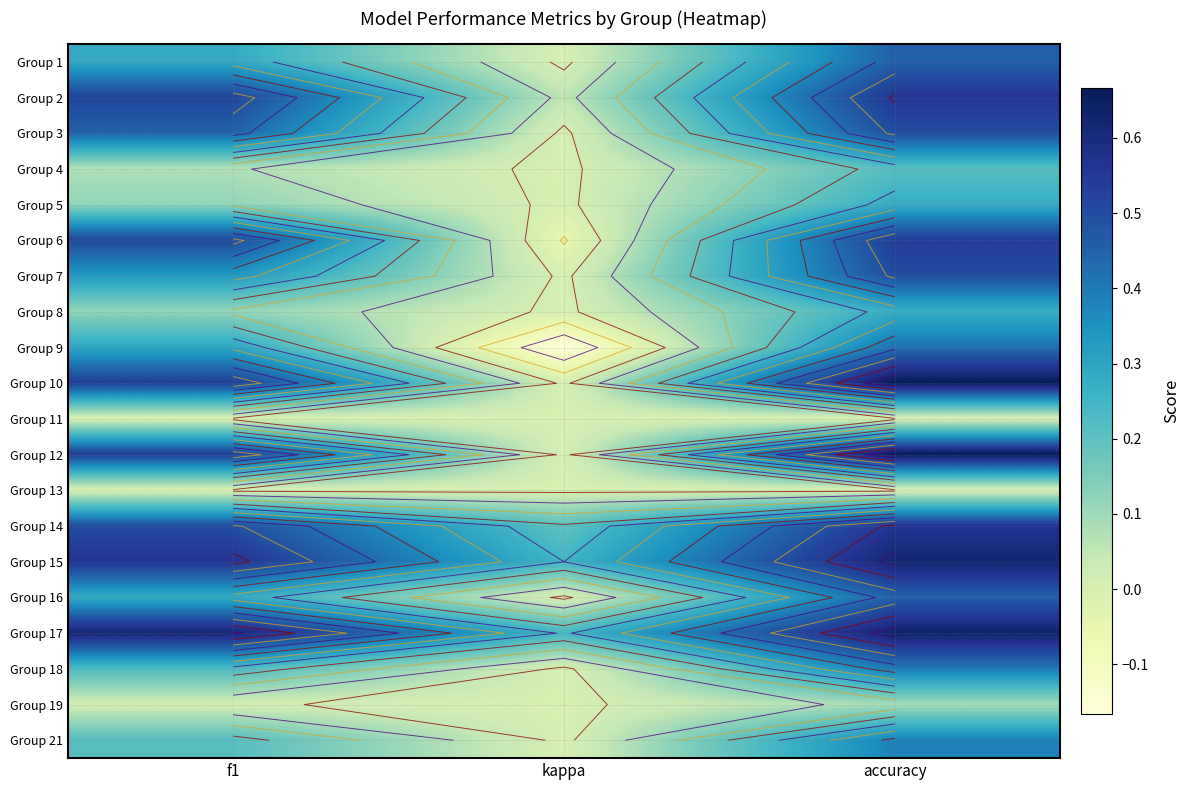

True or false: Group 5 has a value of 0.1 at f1.

True